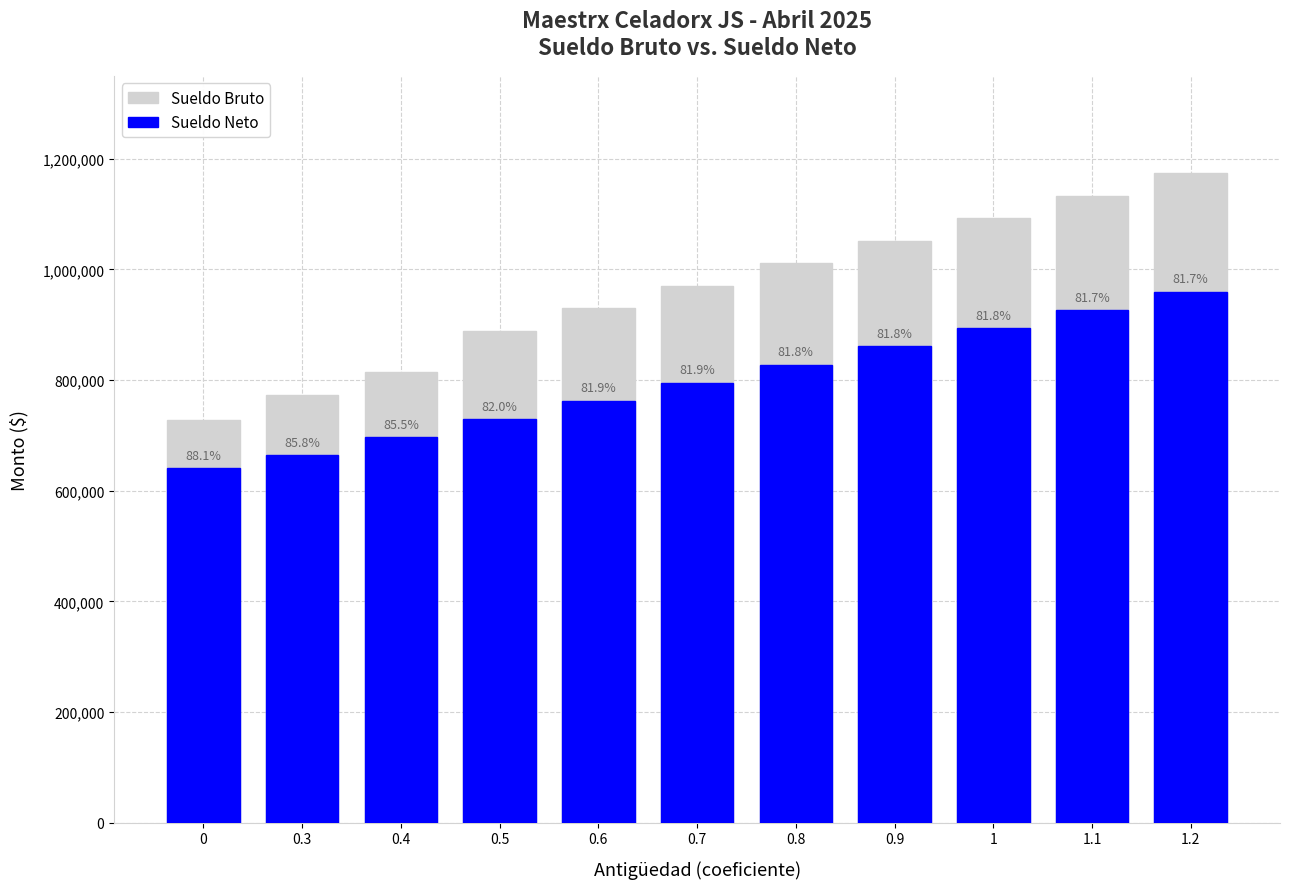

How many bars are there in each group?

2